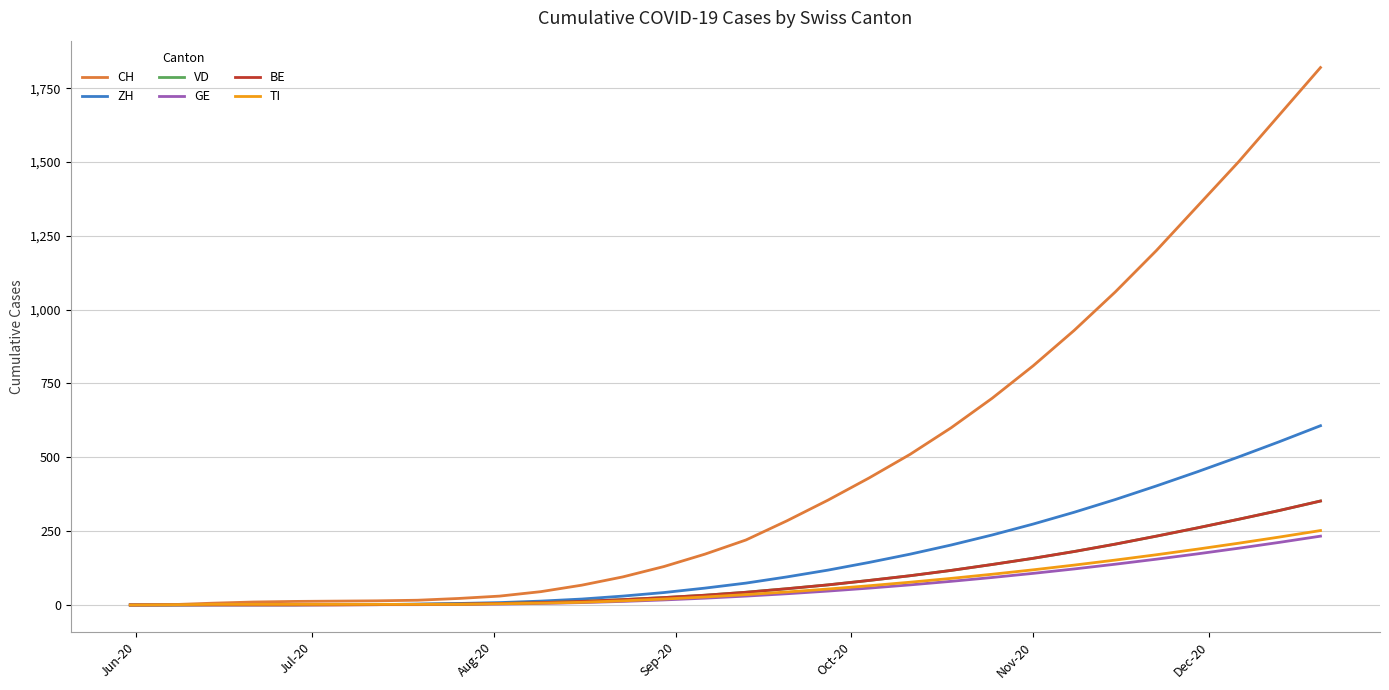

Which series has the largest total across all categories?

CH